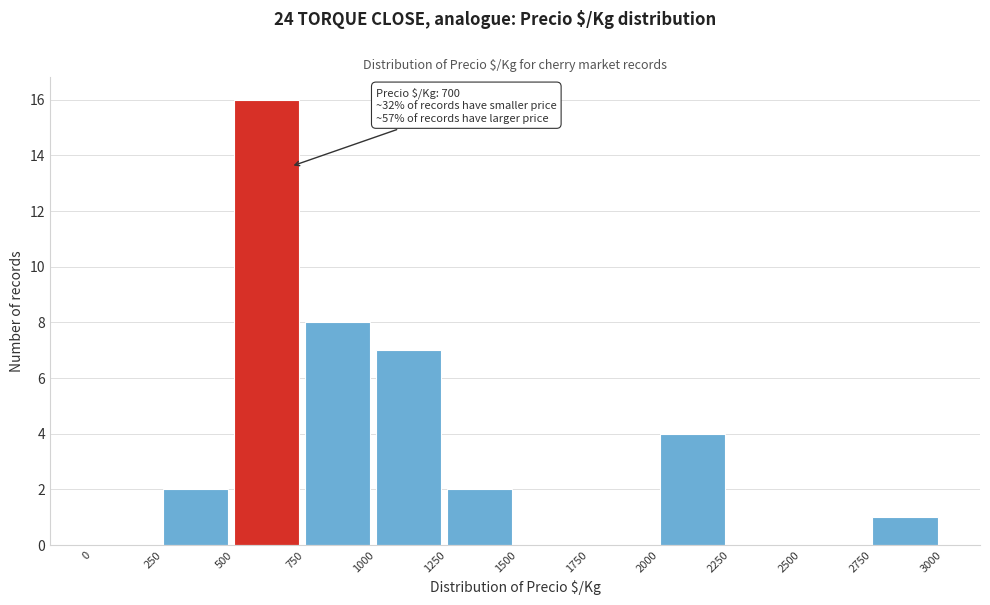

Over which range of the x-axis is the bar tallest?

500 to 750